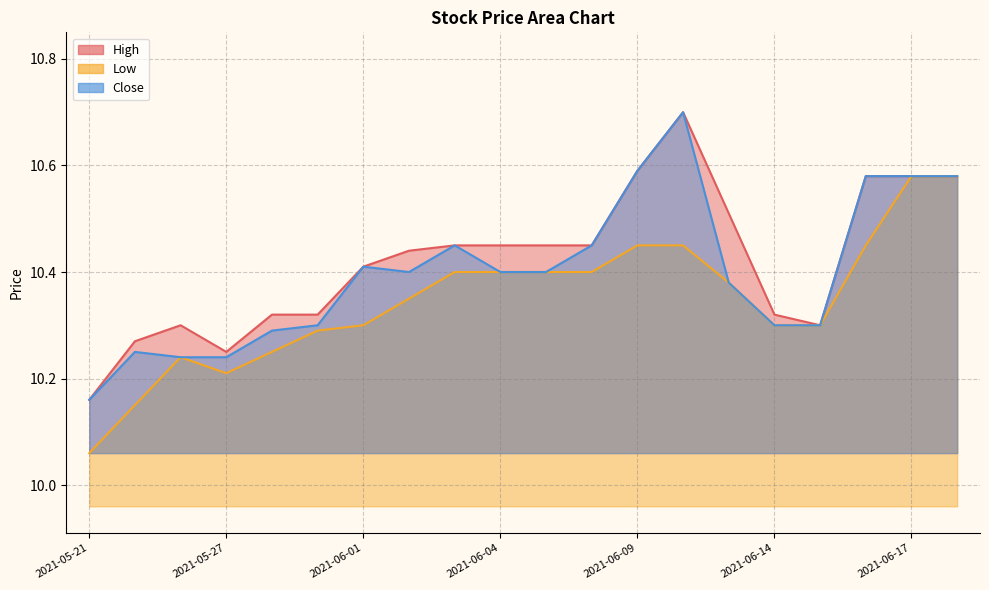

Reading left to right, transcribe all the data shown in this chart.

High: 10.2	10.3	10.3	10.2	10.3	10.3	10.4	10.4	10.4	10.4	10.4	10.4	10.6	10.7	10.5	10.3	10.3	10.6	10.6	10.6
Low: 10.1	10.1	10.2	10.2	10.2	10.3	10.3	10.4	10.4	10.4	10.4	10.4	10.4	10.4	10.4	10.3	10.3	10.4	10.6	10.6
Close: 10.2	10.2	10.2	10.2	10.3	10.3	10.4	10.4	10.4	10.4	10.4	10.4	10.6	10.7	10.4	10.3	10.3	10.6	10.6	10.6